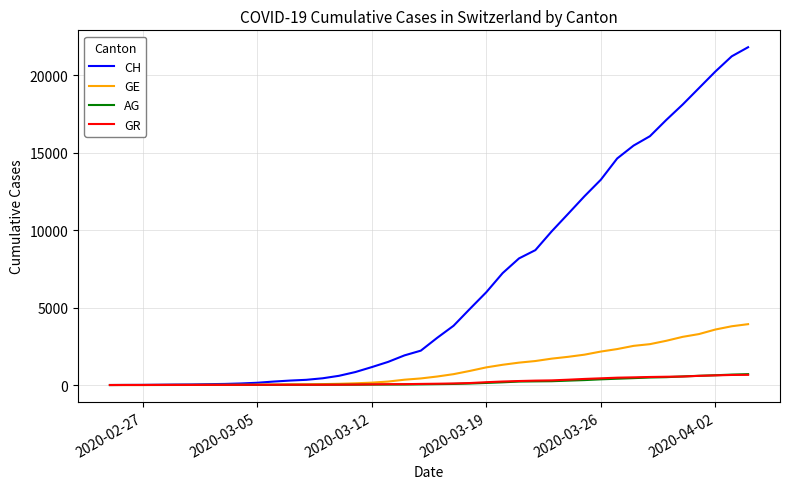

How many lines are shown in the chart?

4